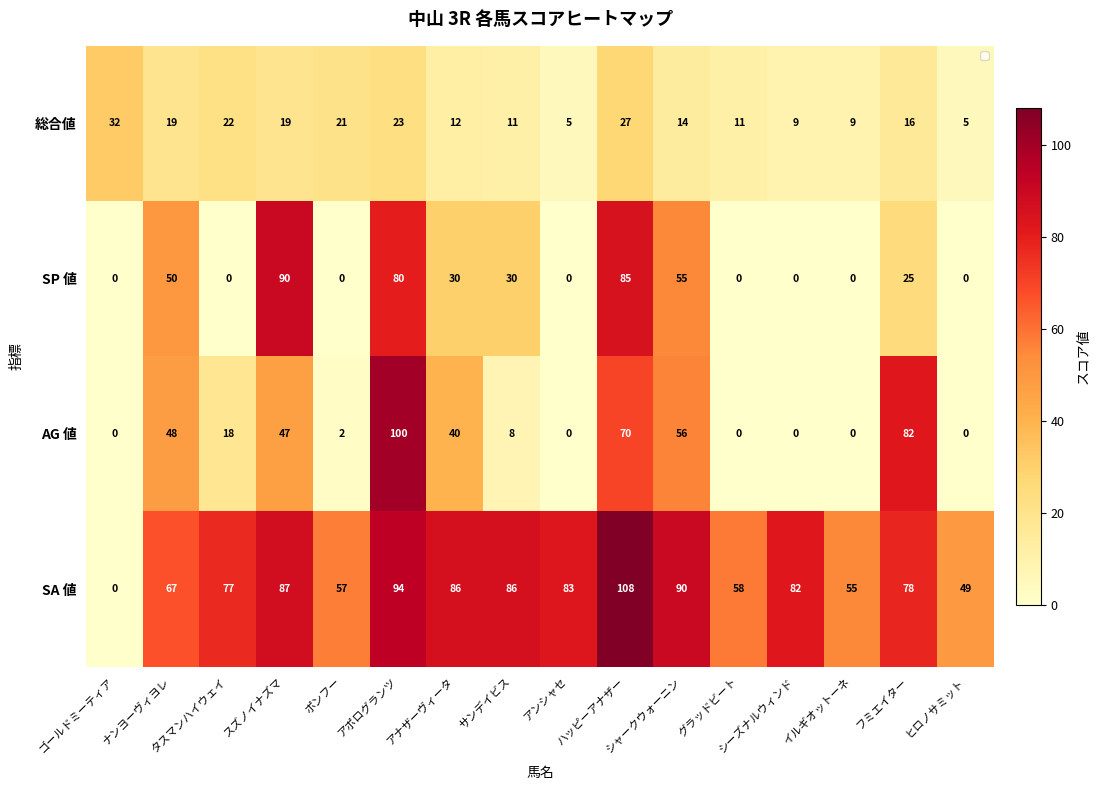

What is the maximum value shown in the chart?

108